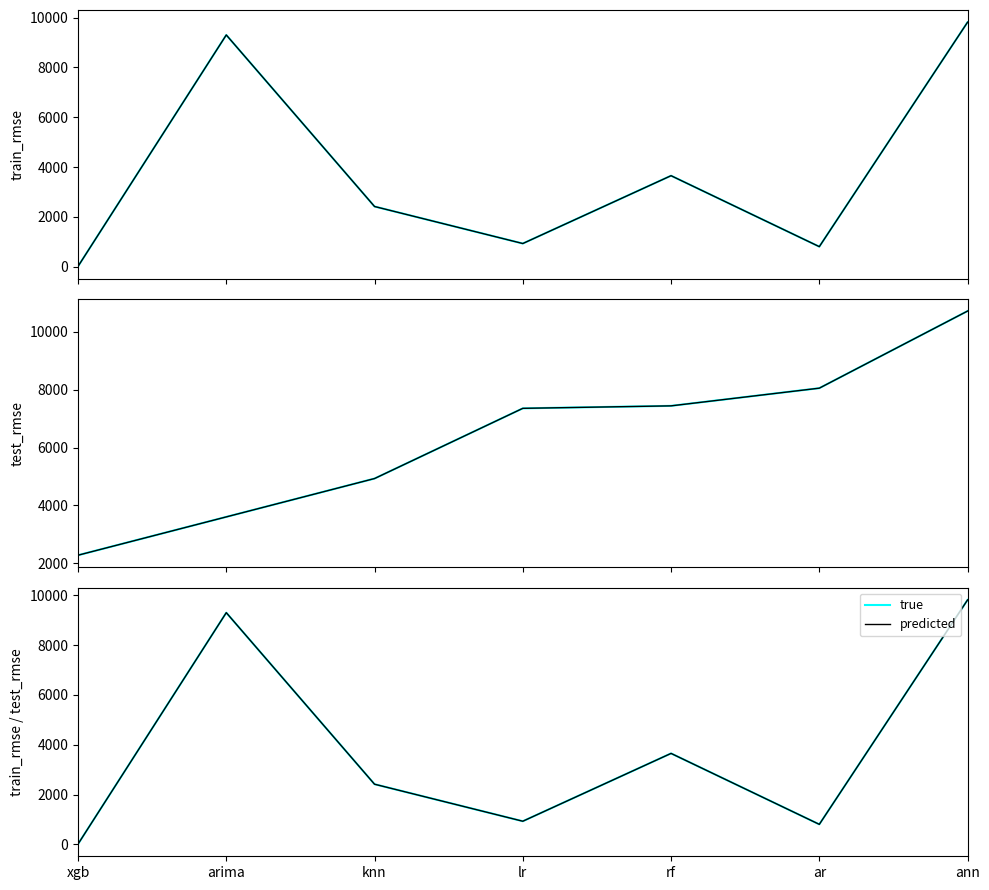

What is the label of the 2nd point from the right?

ar